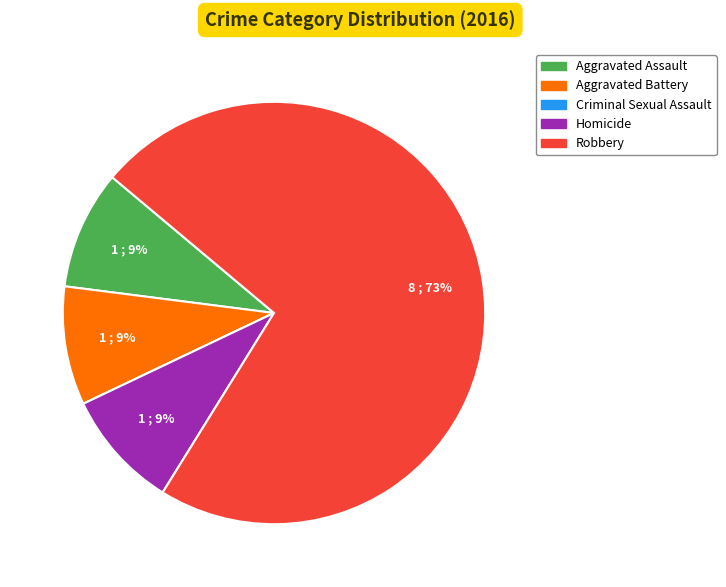

What is the largest slice in the pie chart?

Robbery